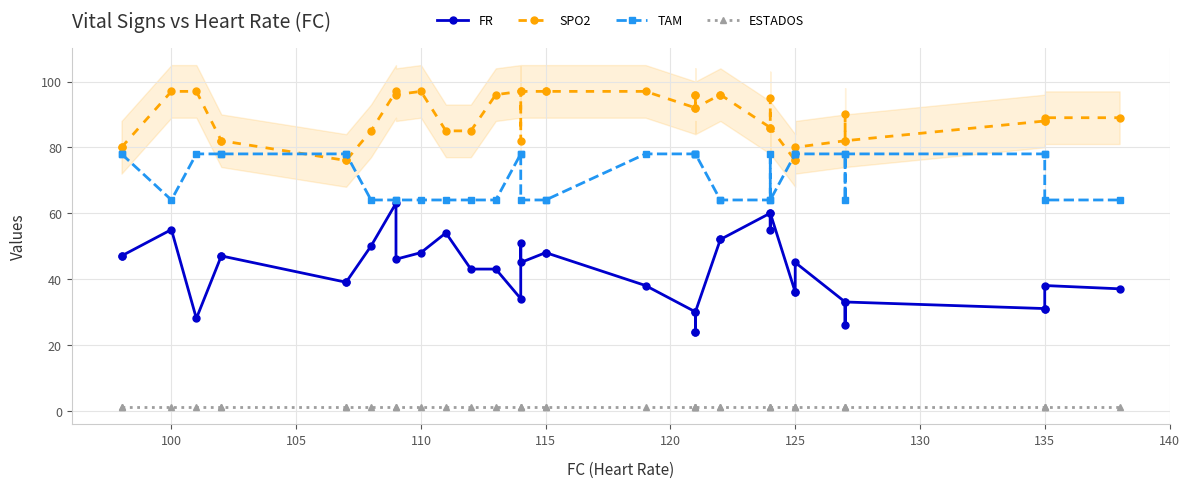

True or false: TAM has more than 1 points higher than both neighbors.

False